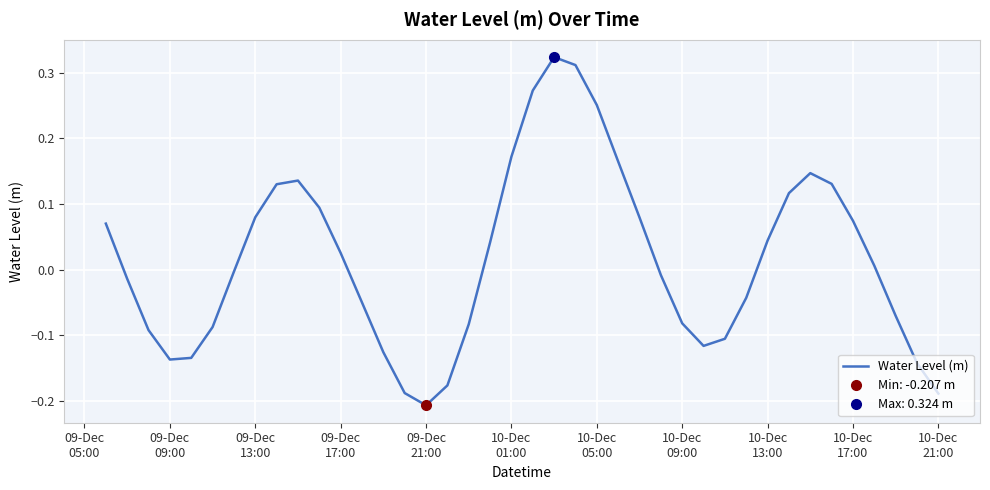

How many values are above zero?

20